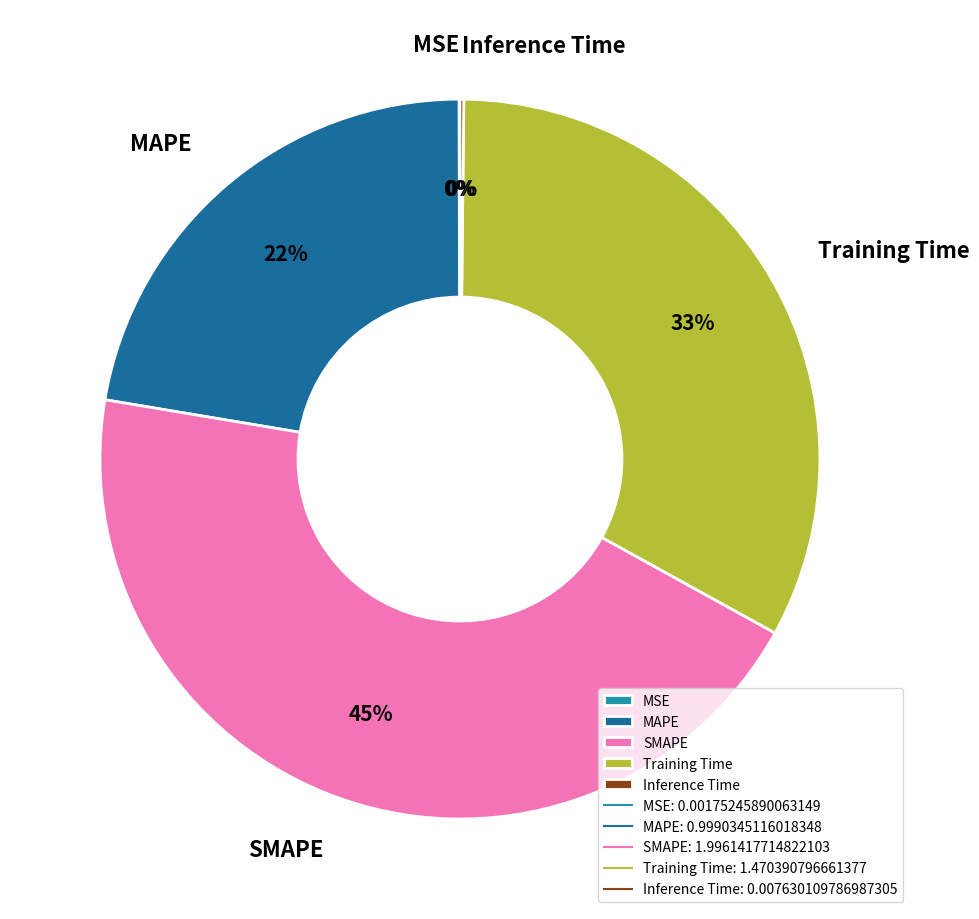

To the nearest percent, what is the difference between the largest and smallest slice percentages?

45%